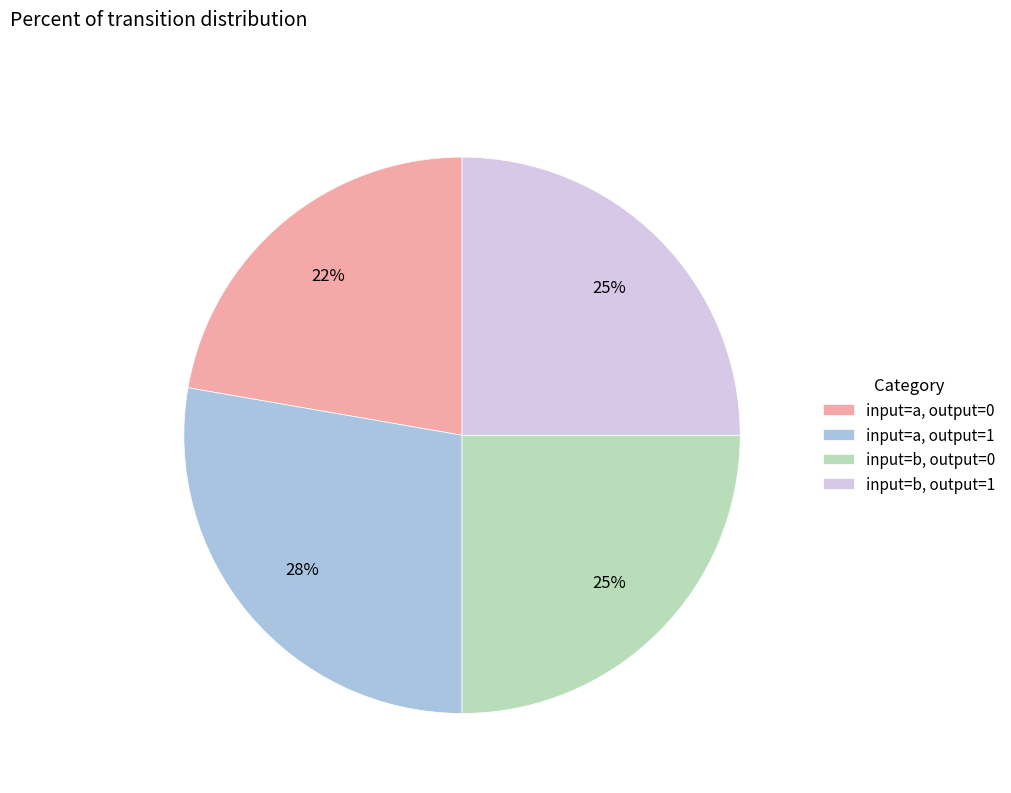

Which slice is the largest?

input=a, output=1